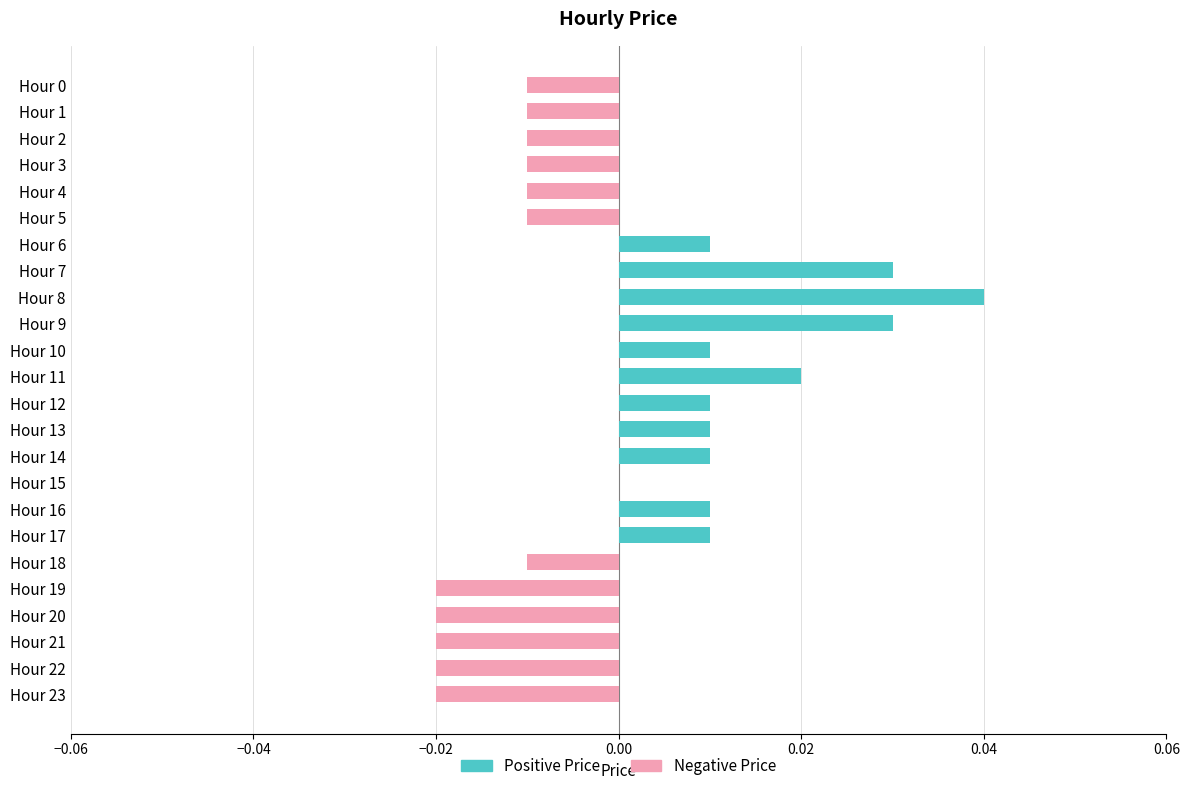

Between Hour 15 and Hour 7, which is larger?

Hour 7